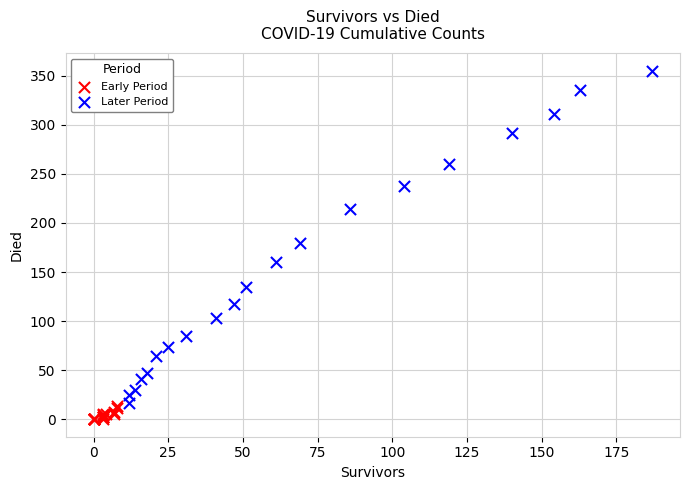

Which series has the widest spread of Y values?

Later Period